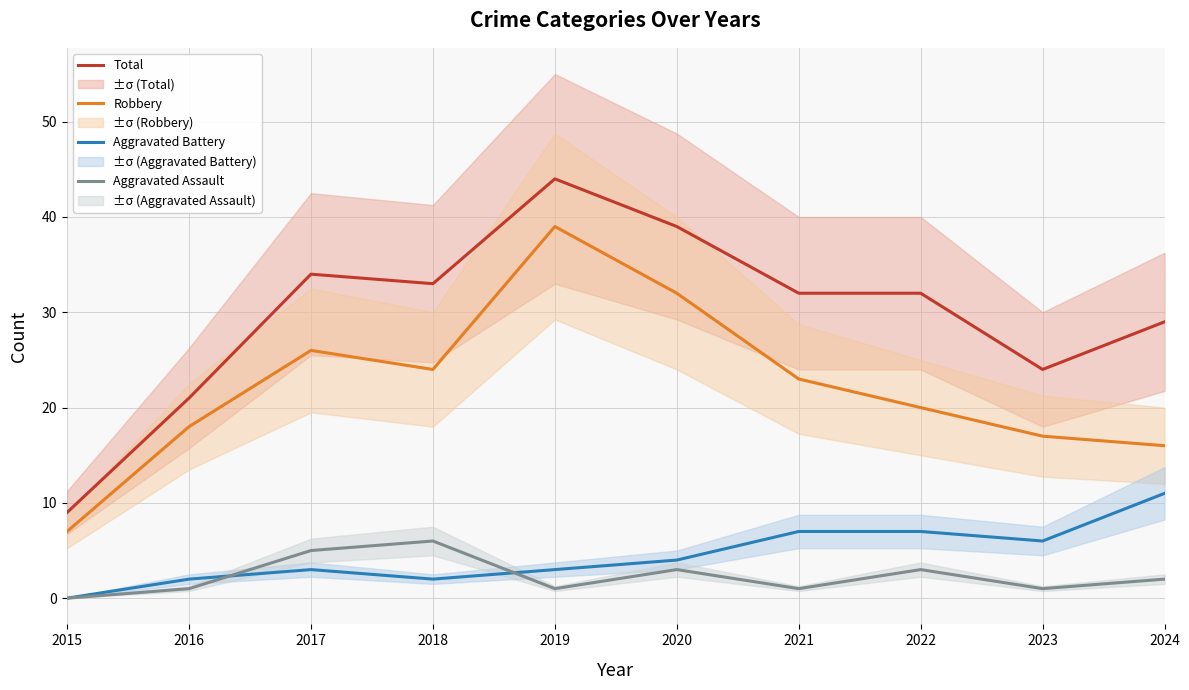

Where is Aggravated Battery nearest to the value 5?

2020